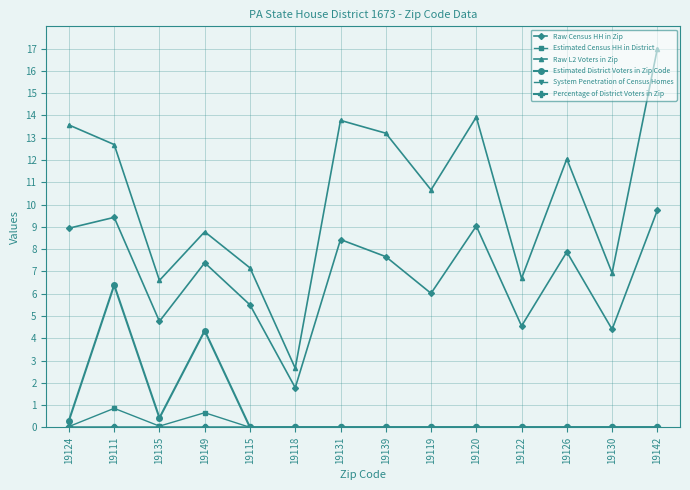

At how many categories does at least one series exceed 11?

7